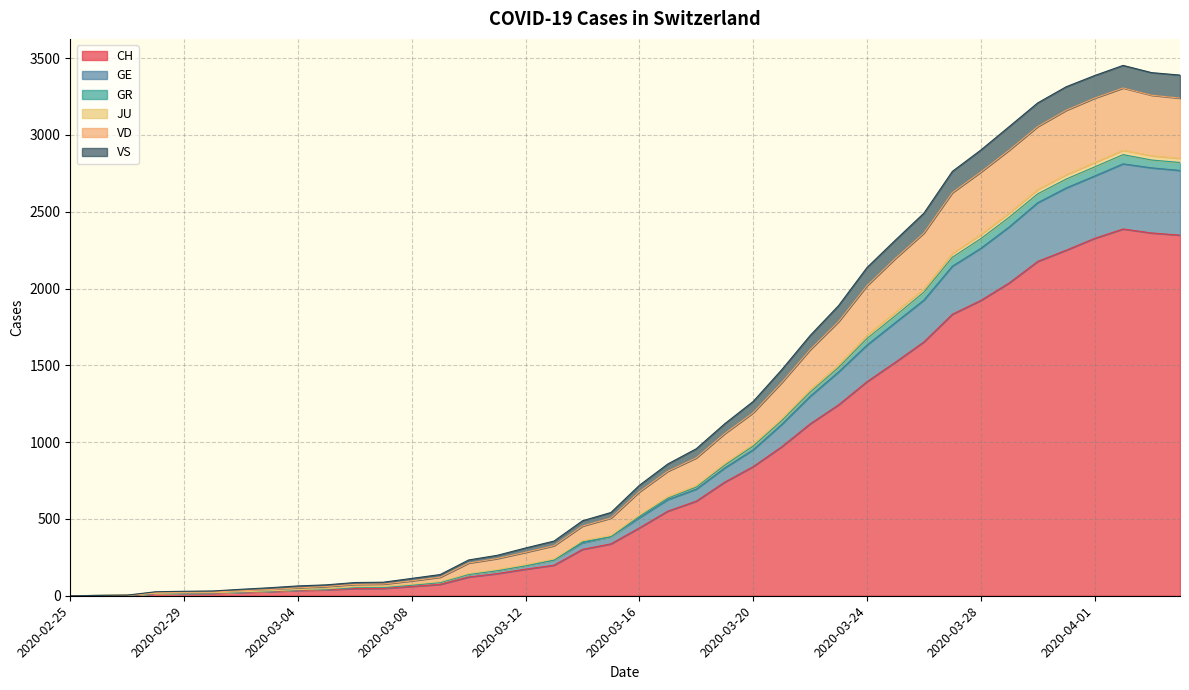

How many lines are shown in the chart?

6